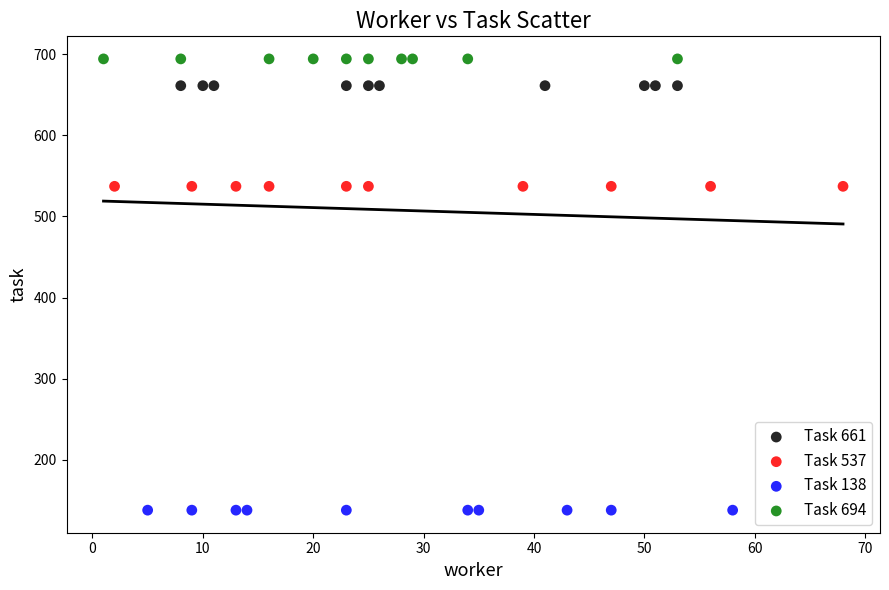

Which series reaches the minimum Y coordinate?

Task 138